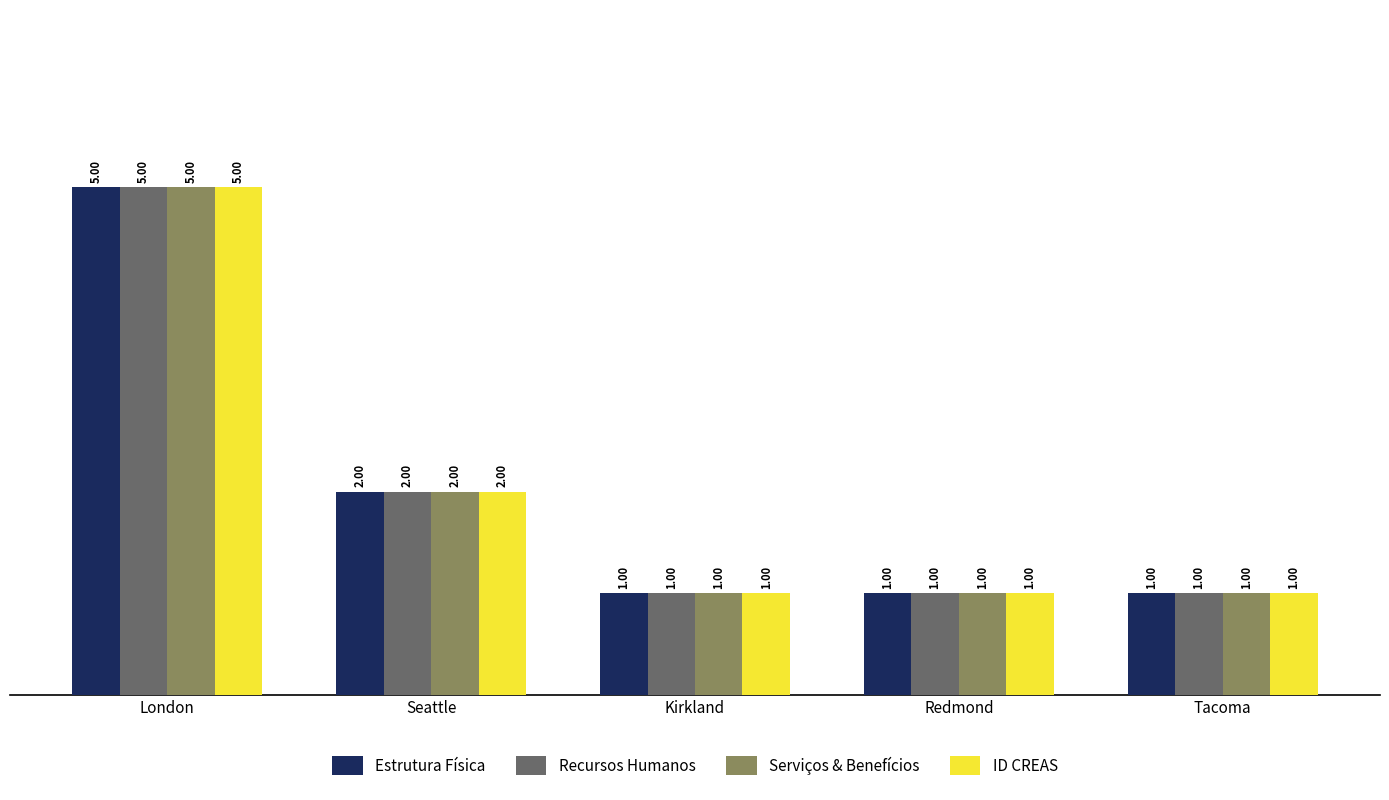

Reading left to right, transcribe all the data shown in this chart.

Estrutura Física: London=5	Seattle=2	Kirkland=1	Redmond=1	Tacoma=1
Recursos Humanos: London=5	Seattle=2	Kirkland=1	Redmond=1	Tacoma=1
Serviços & Benefícios: London=5	Seattle=2	Kirkland=1	Redmond=1	Tacoma=1
ID CREAS: London=5	Seattle=2	Kirkland=1	Redmond=1	Tacoma=1